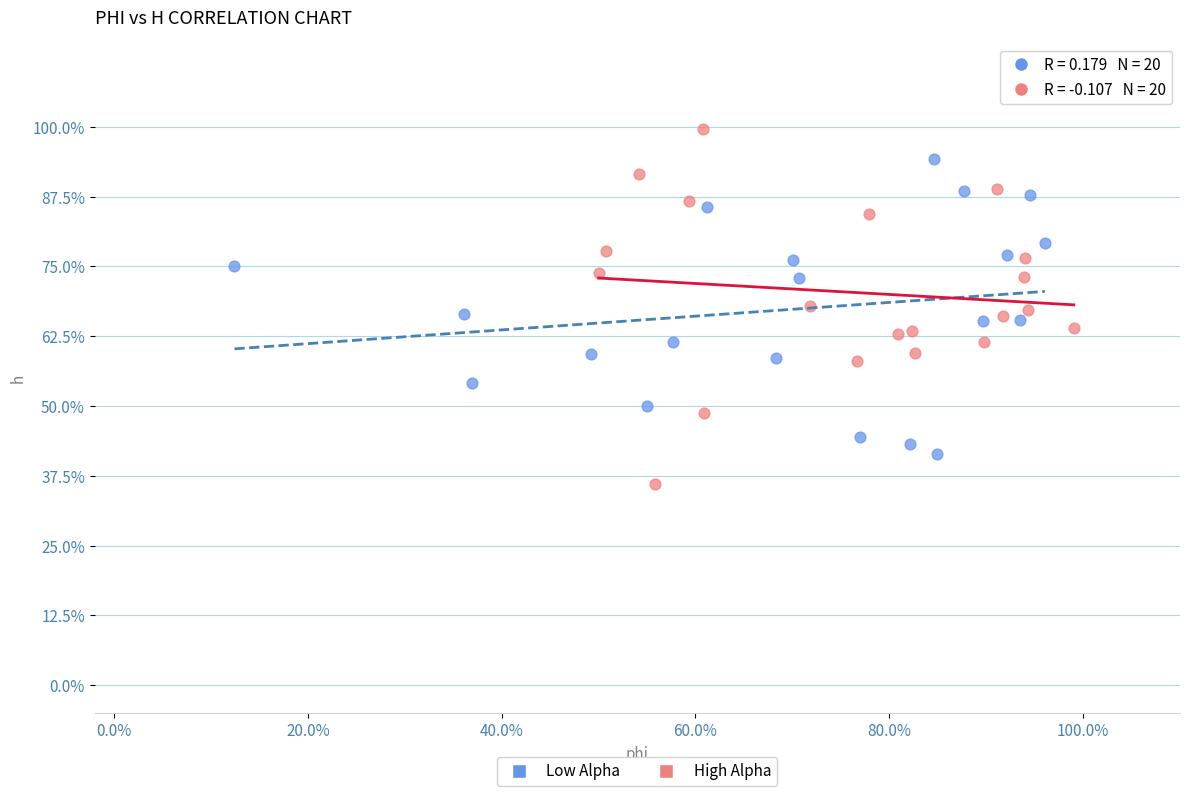

Which series contains the lowest Y value?

High Alpha